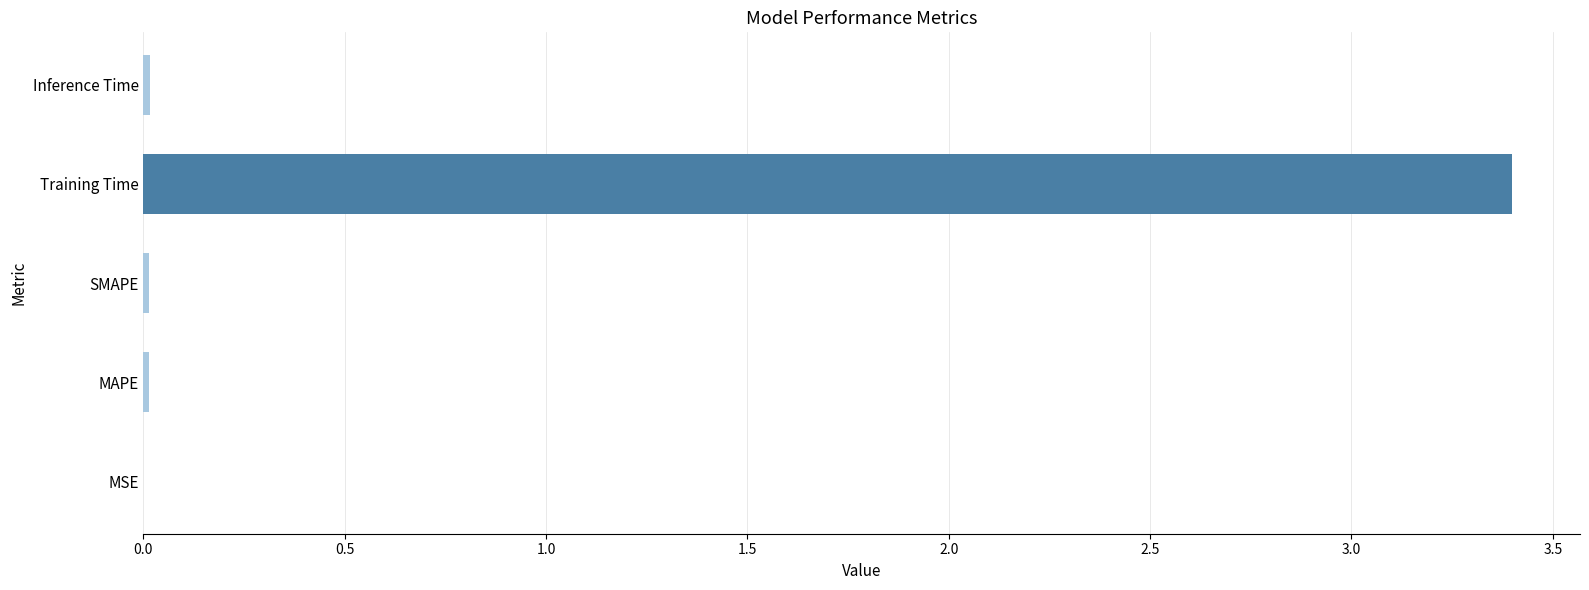

What is the greatest value displayed?

3.4